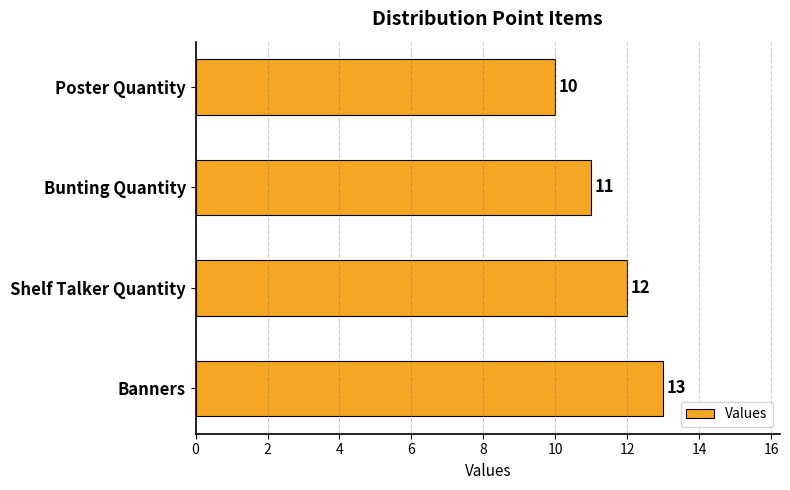

True or false: the data shows 4 at Bunting Quantity.

False